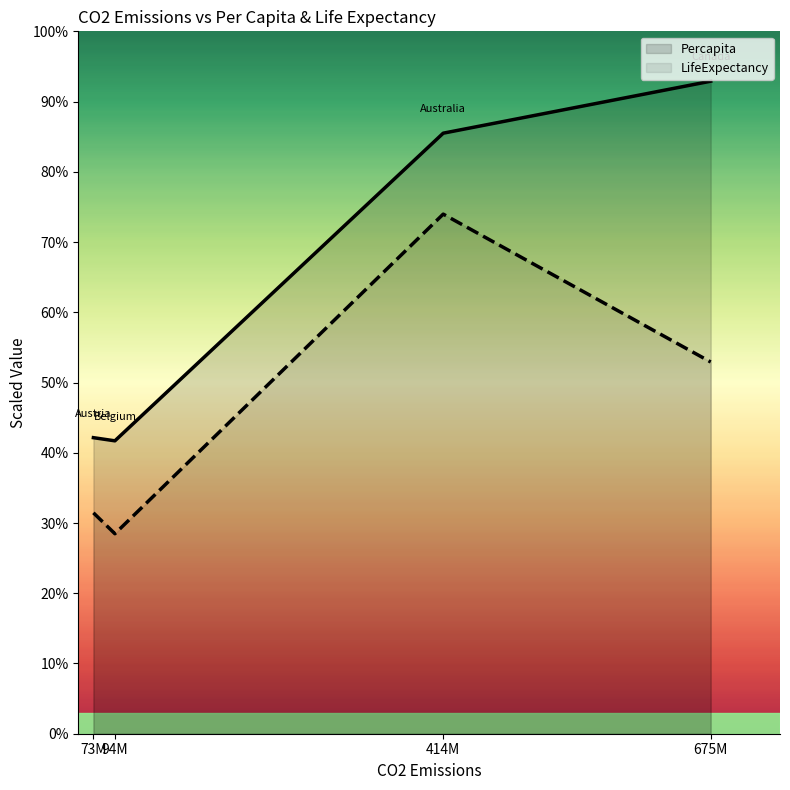

The value of LifeExpectancy at 414M is 74.0. True or false?

True